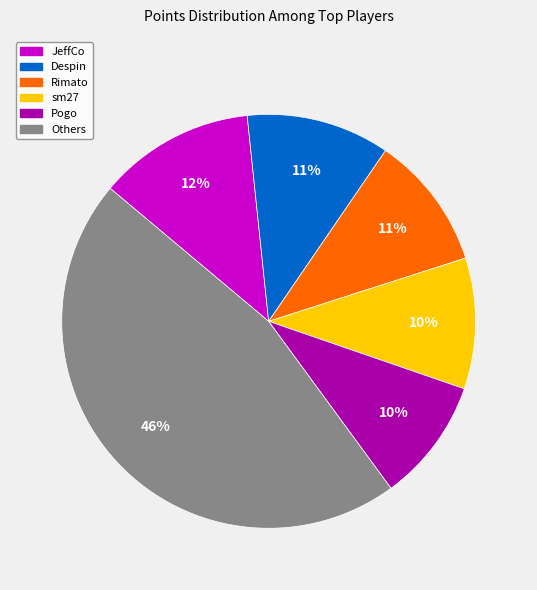

To the nearest percent, what is the average slice percentage?

17%